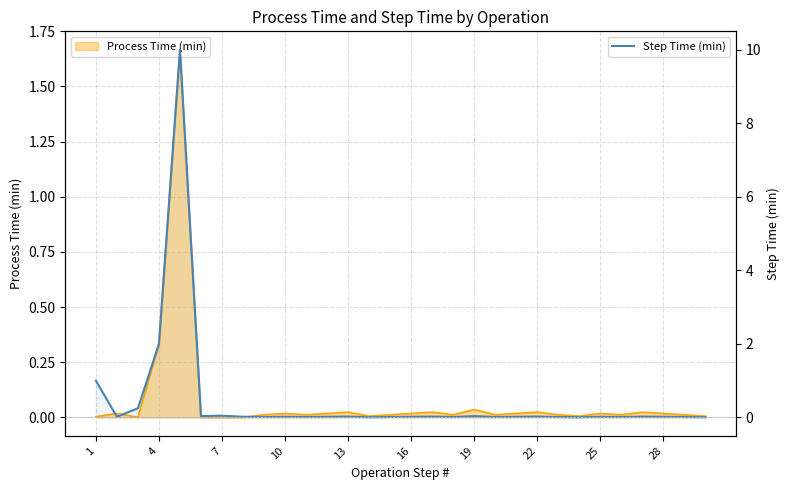

How many points are lower than both their immediate neighbors (excluding endpoints)?

9